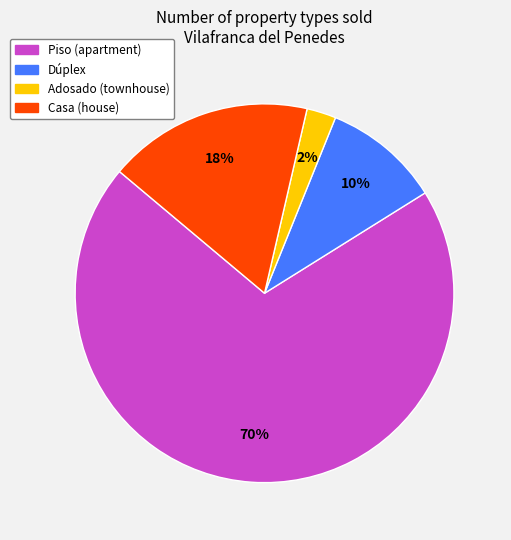

True or false: Adosado accounts for 2% of the total.

True